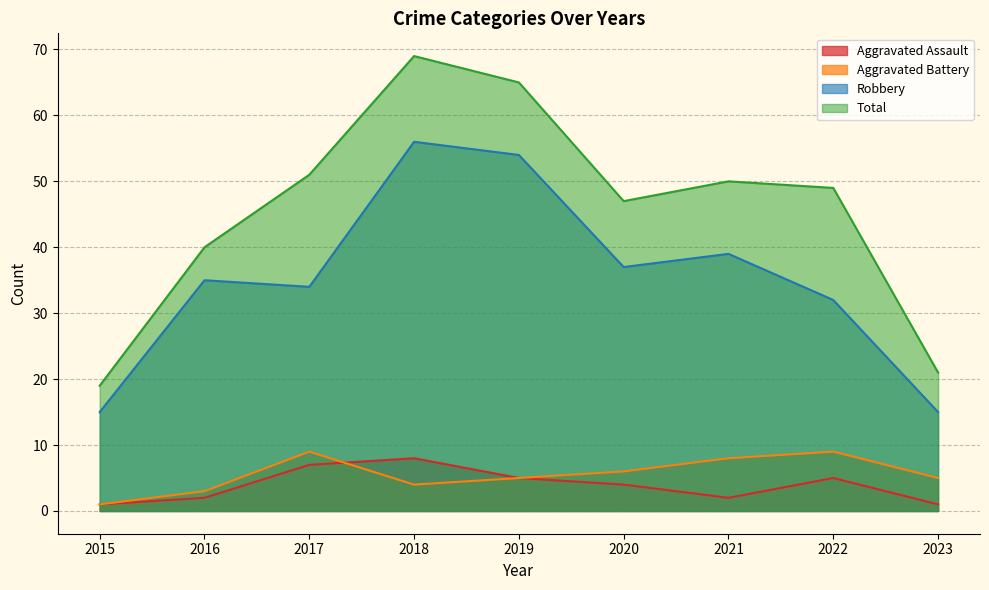

What is the total value across all series at 2022?

95